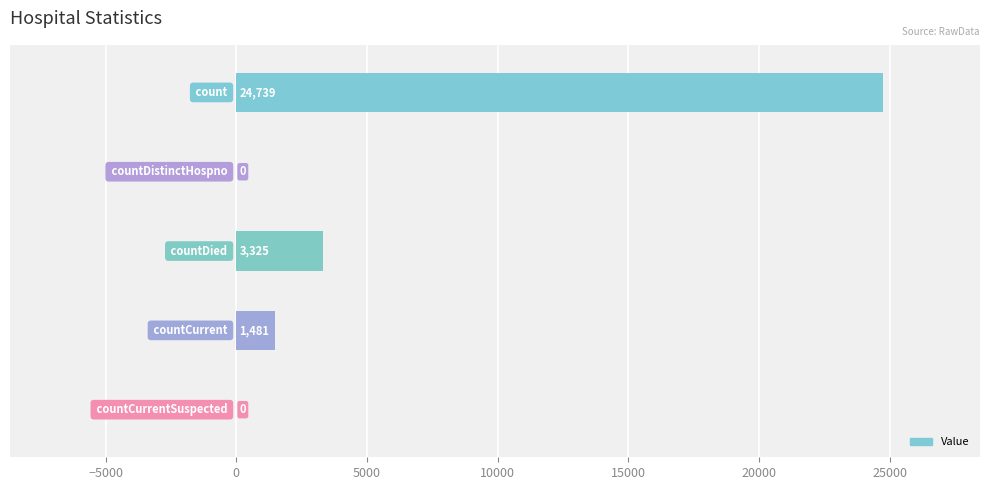

How many distinct data groups are displayed?

1